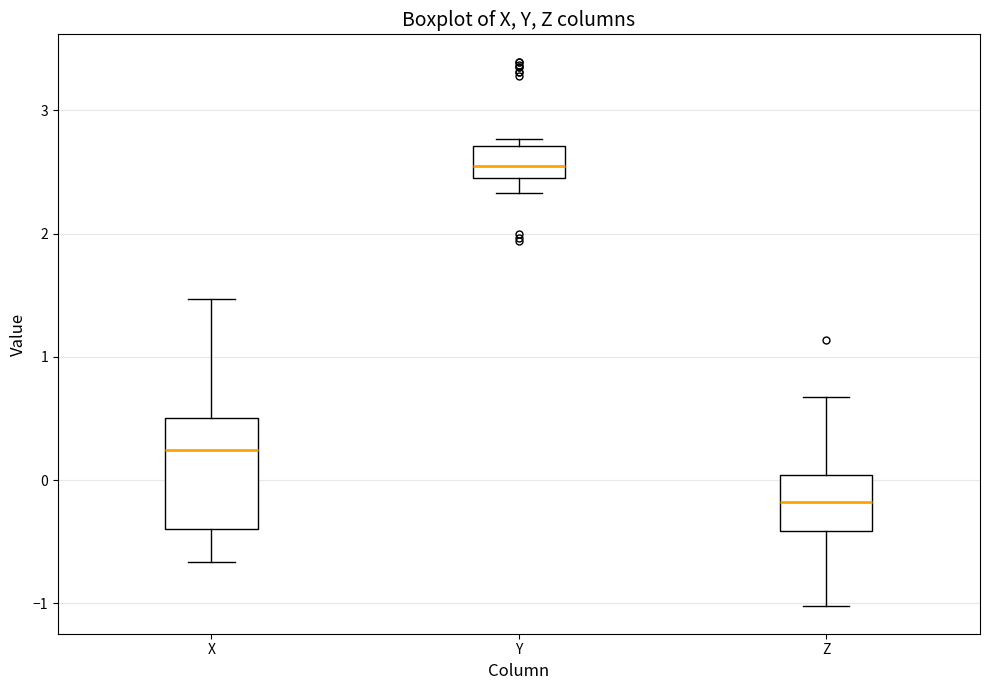

Reading left to right, read every box against the y-axis: the position of its median line, the range the box covers, and the ends of its whiskers. The values are not printed on the chart, so give them approximately, as read against the axis.

X: median 0.2, box -0.4 to 0.5, whiskers -0.7 to 1.5
Y: median 2.6, box 2.4 to 2.7, whiskers 2.3 to 2.8
Z: median -0.2, box -0.4 to 0.0, whiskers -1.0 to 0.7